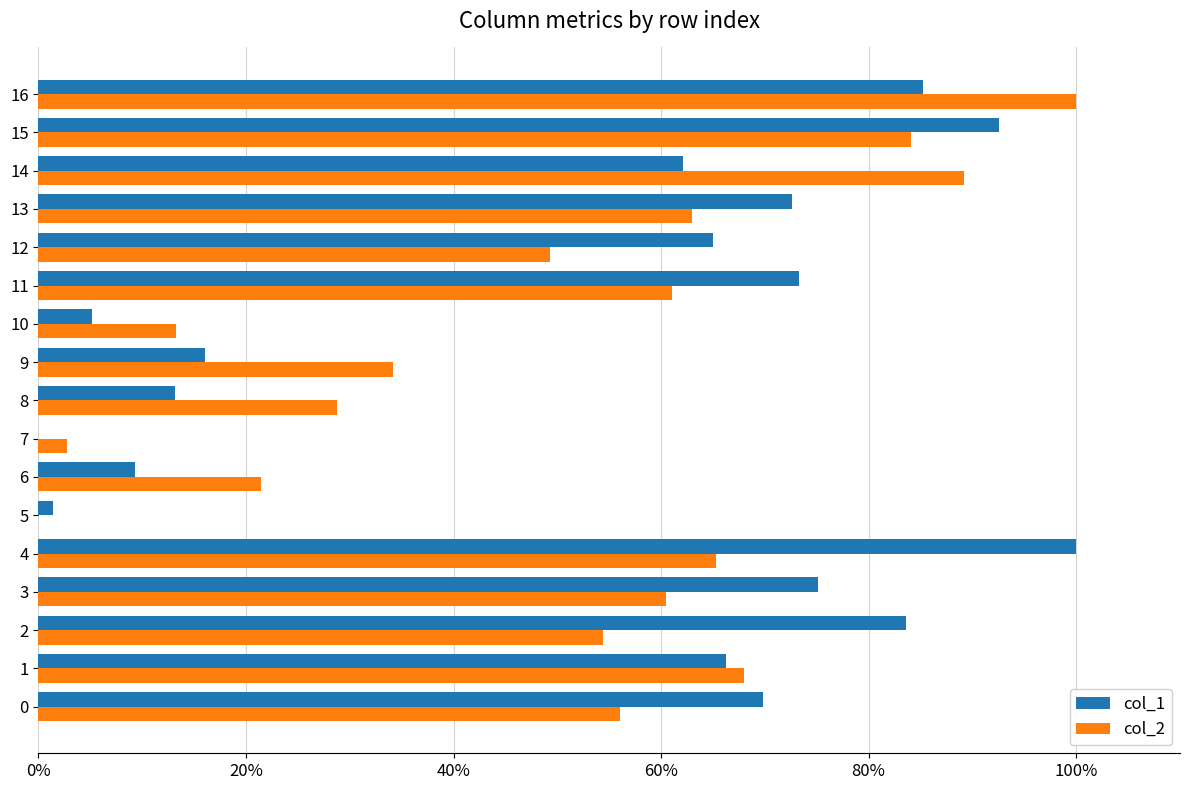

Read the col_2 value at 6.

21.5